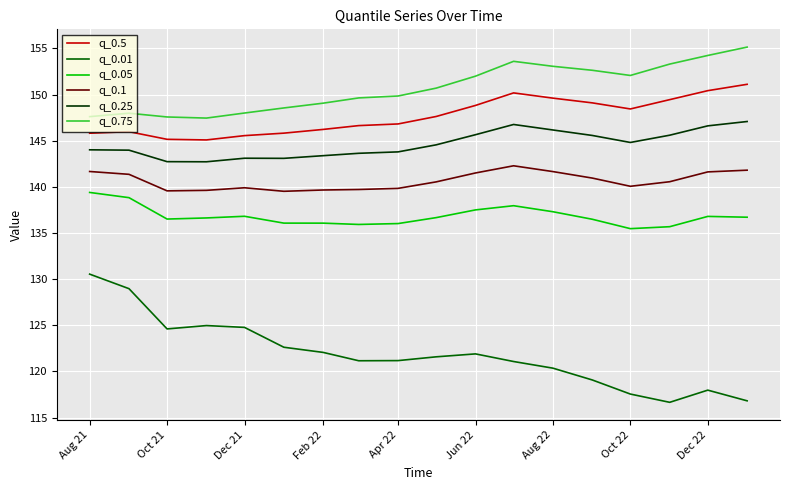

What is the minimum value for q_0.05?

135.5